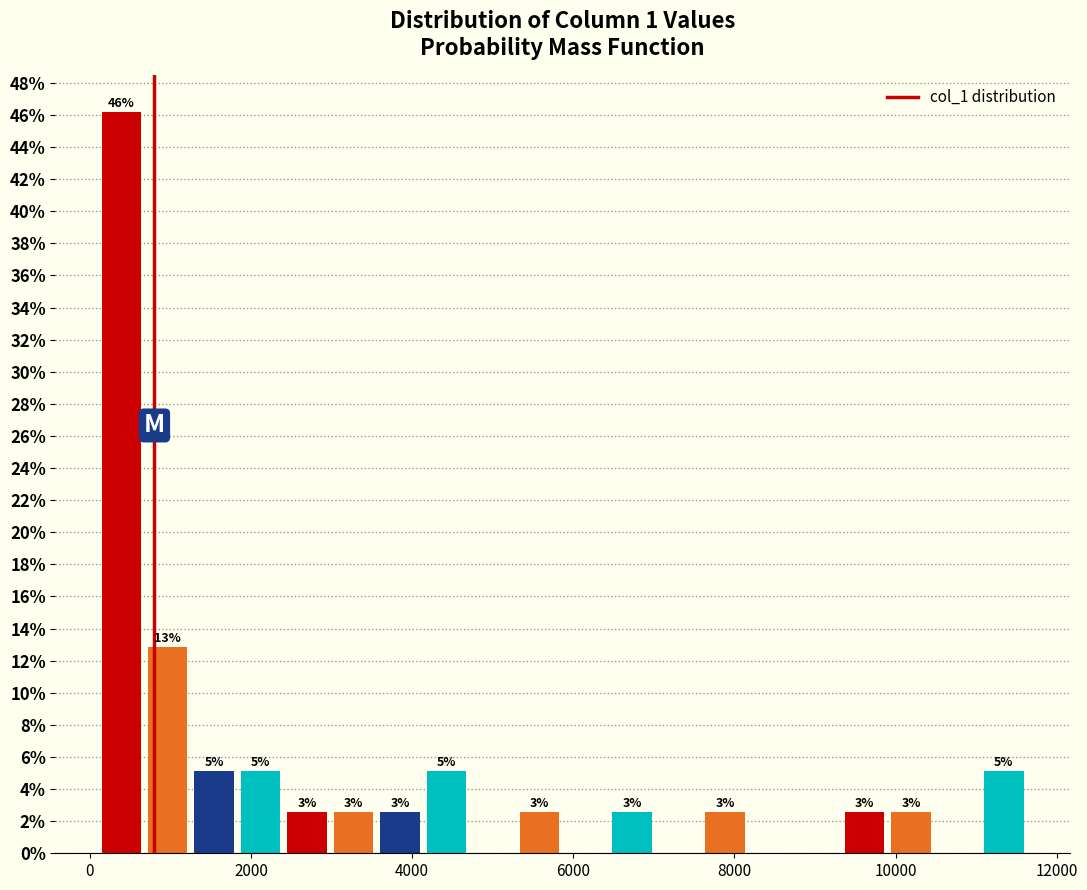

Read against the x-axis, roughly where is the centre of the tallest bar?

400